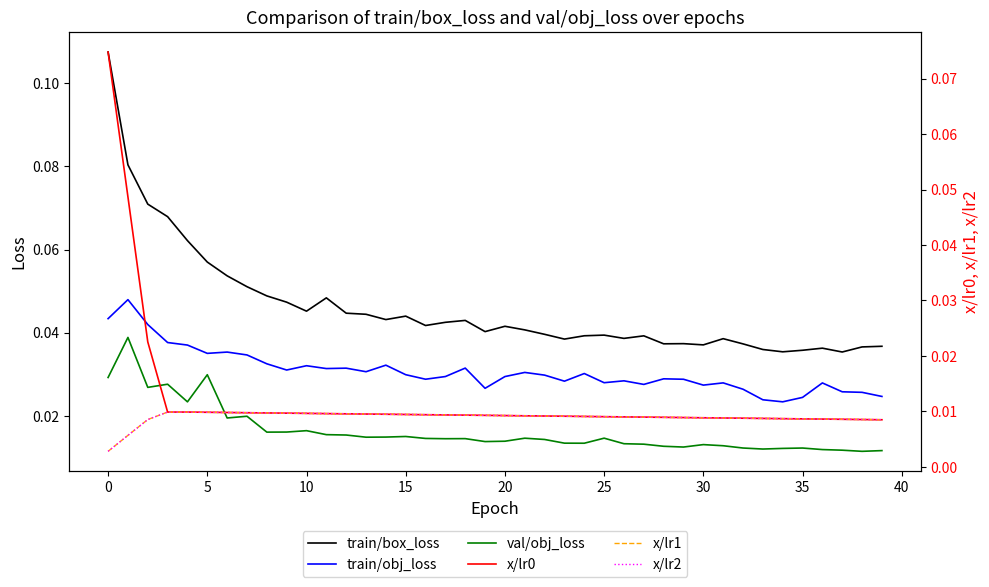

Which series has the largest total across all categories?

train/box_loss